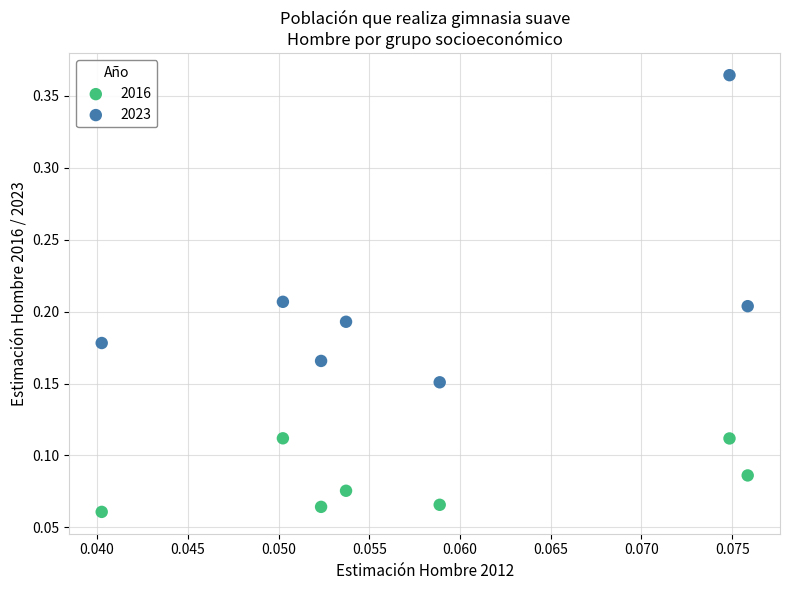

Which series reaches the minimum Y coordinate?

2016